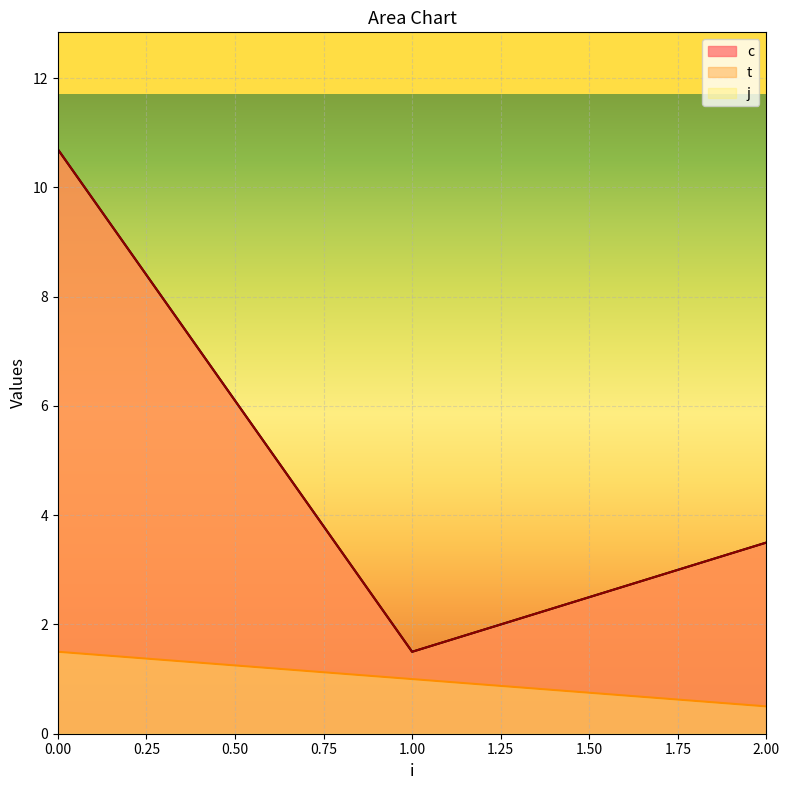

How many series are shown in this chart?

3